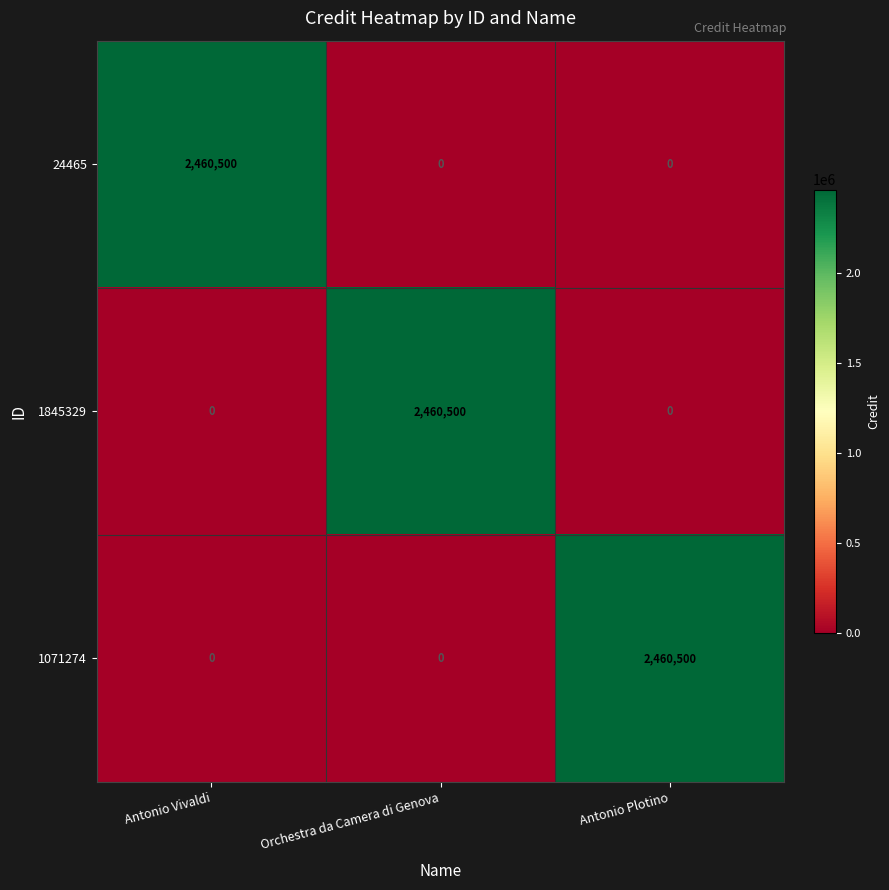

How many data points does each series have?

3